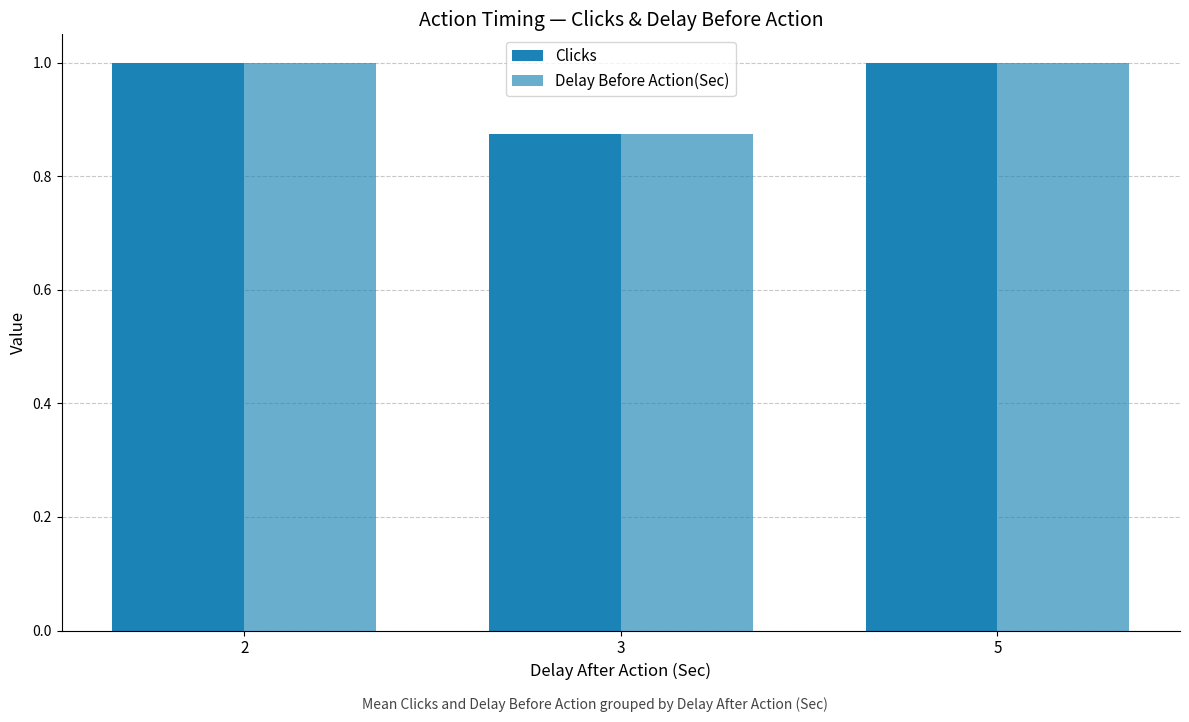

What is the value of the Clicks bar at the 2nd from the left?

0.9